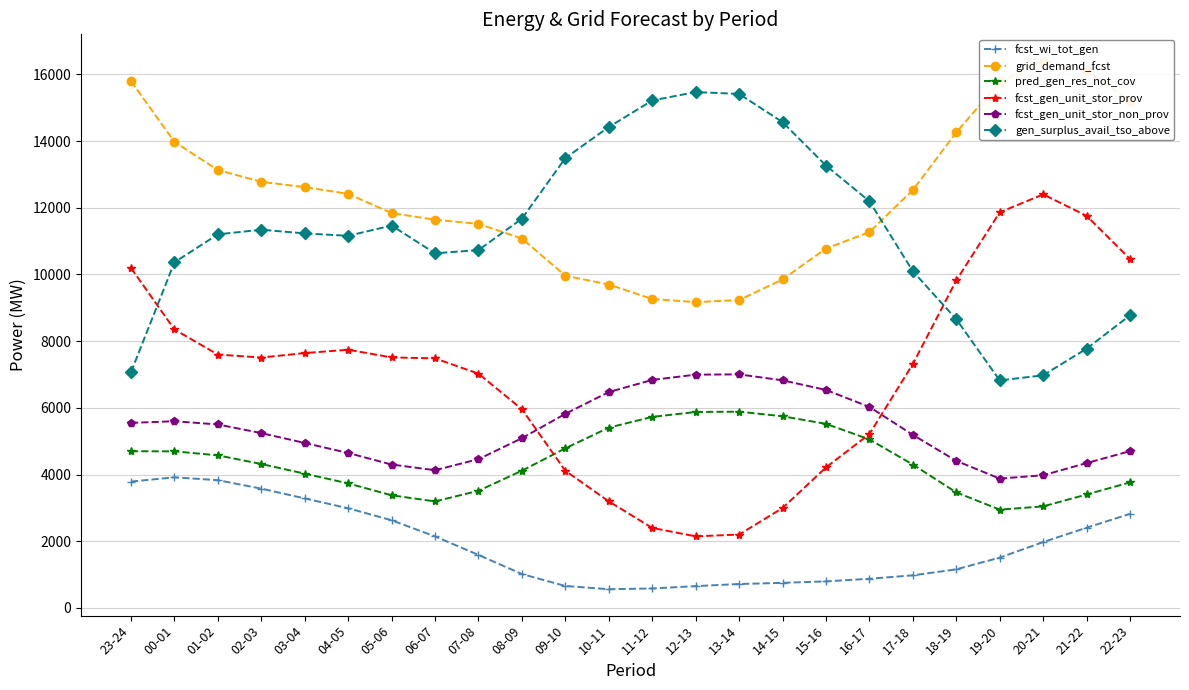

What is the difference between the fcst_wi_tot_gen values at 03-04 and 12-13?

2629